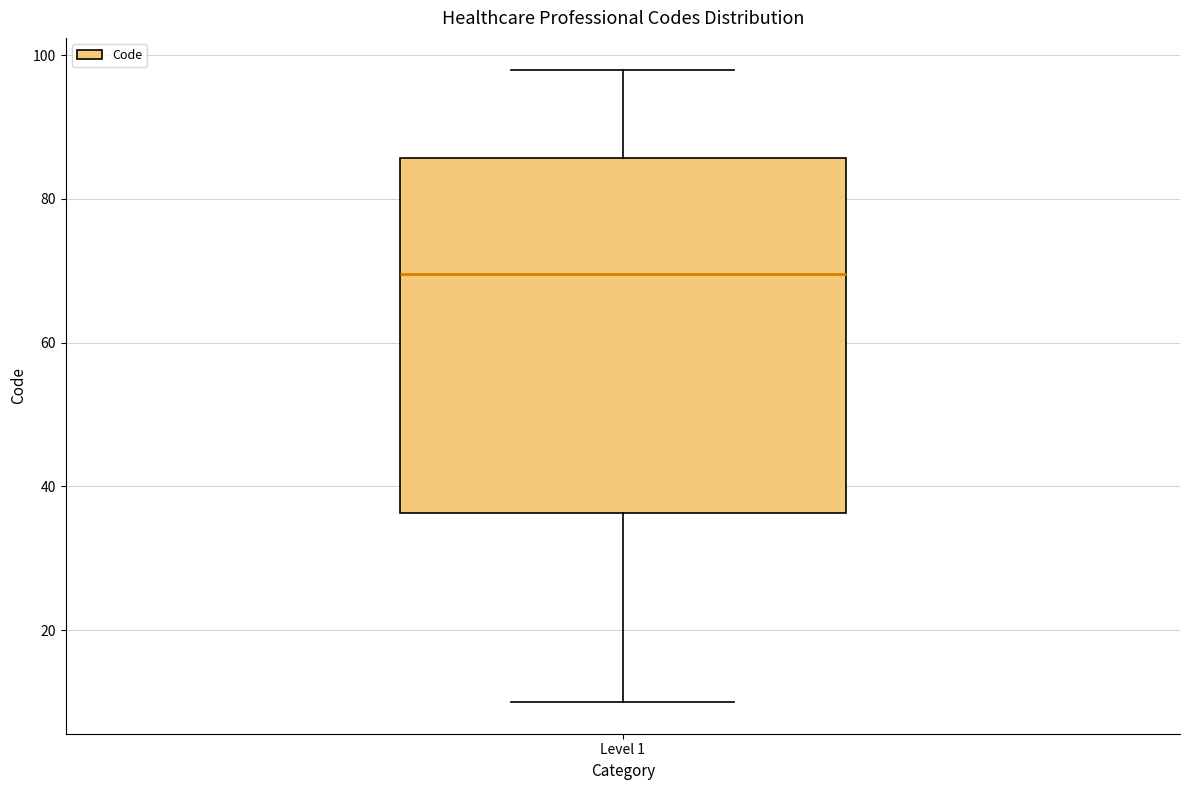

Read this box plot against the y-axis: the position of the median line, the range covered by the box, and the ends of both whiskers. The values are not printed on the chart, so give them approximately, as read against the axis.

median 70, box 36 to 86, whiskers 10 to 98